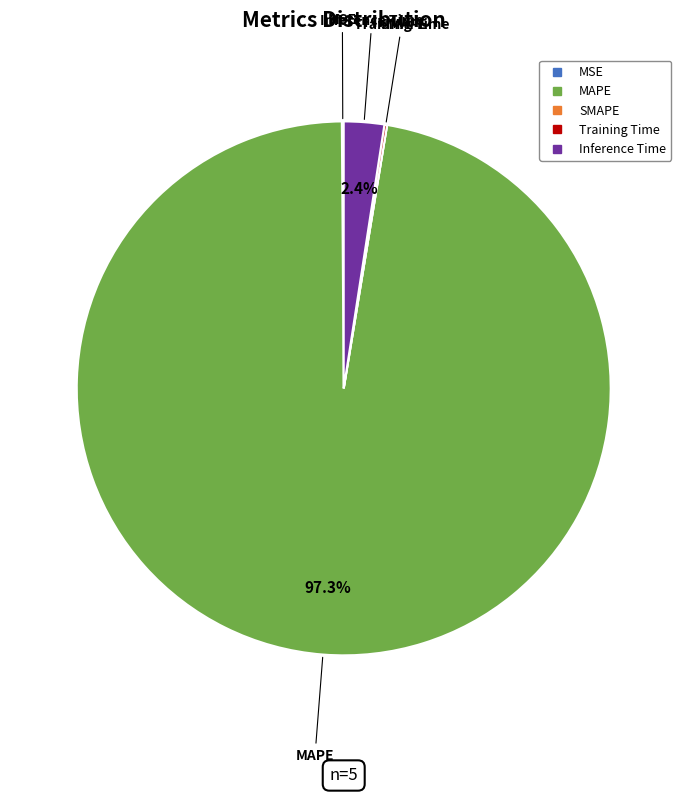

What is the largest slice in the pie chart?

MAPE